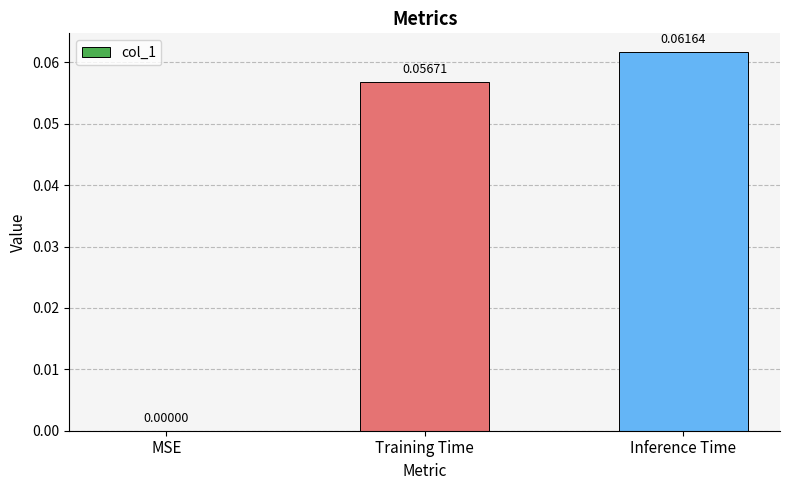

What is the change in value from MSE to Inference Time?

+0.1